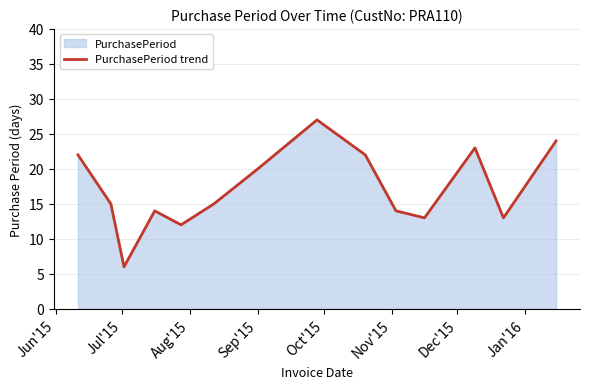

What is the greatest value displayed?

27